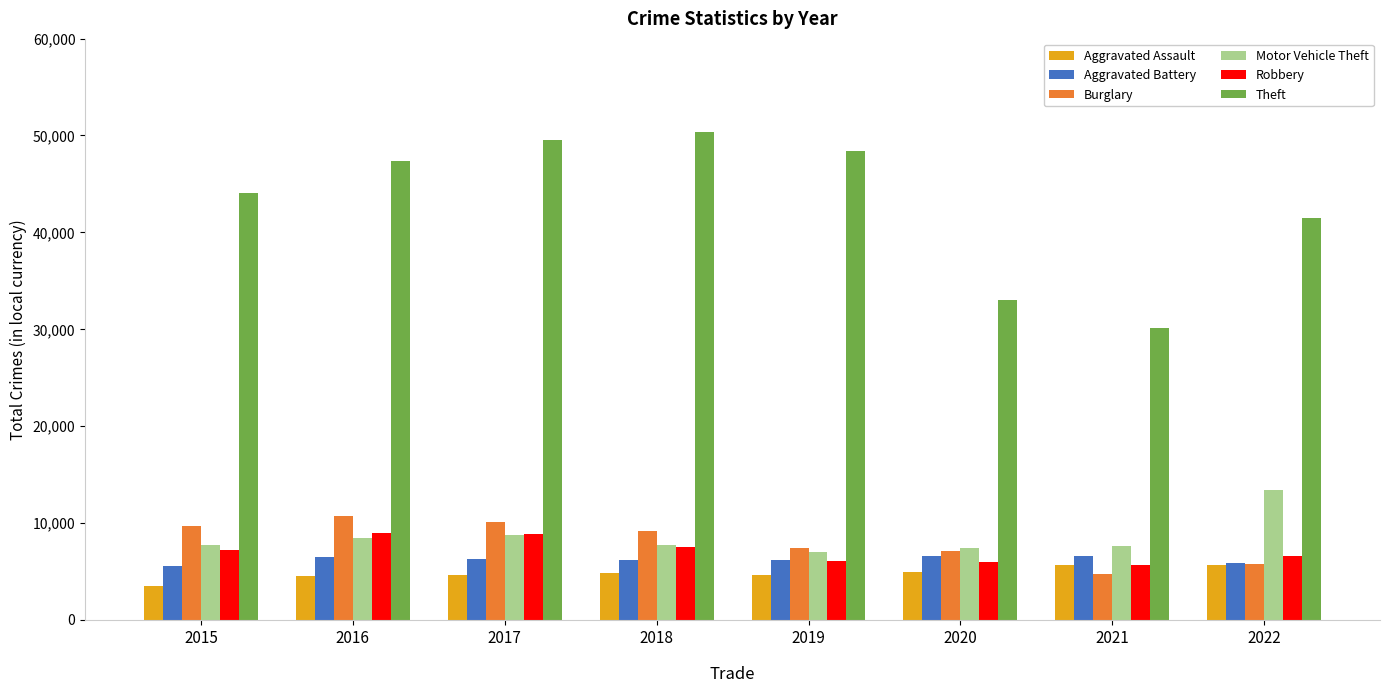

What is the approximate value of Aggravated Assault at 2017?

4579